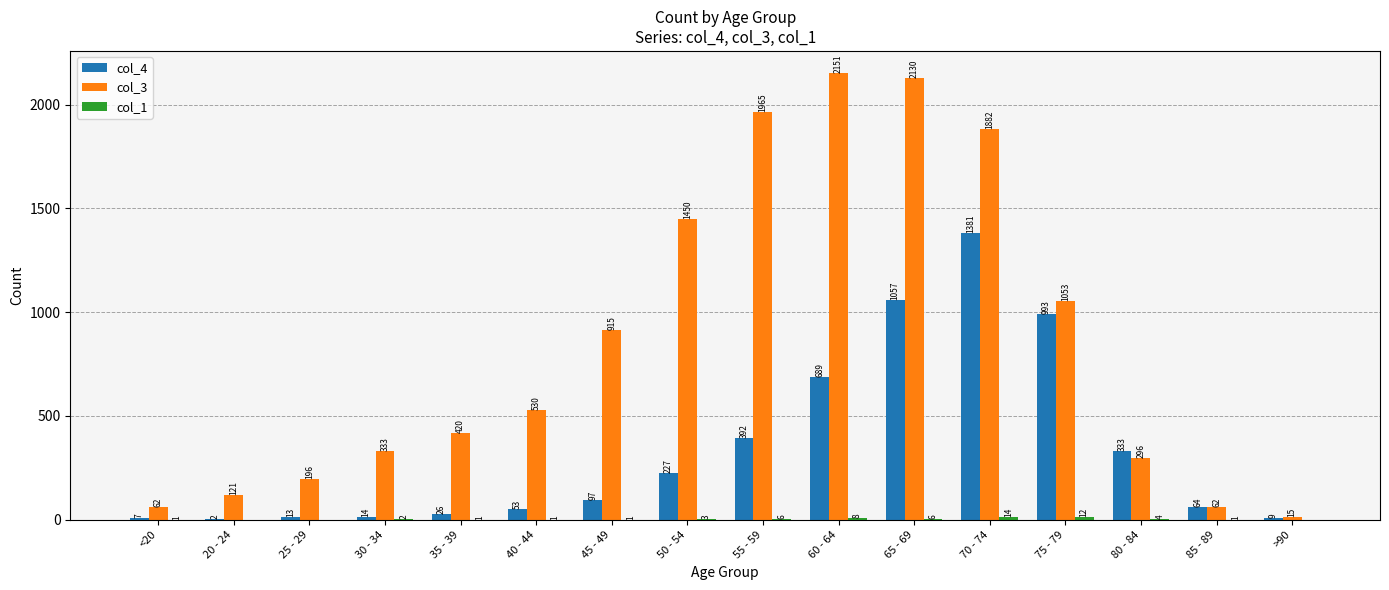

What is the total value across all series at 70 - 74?

3277